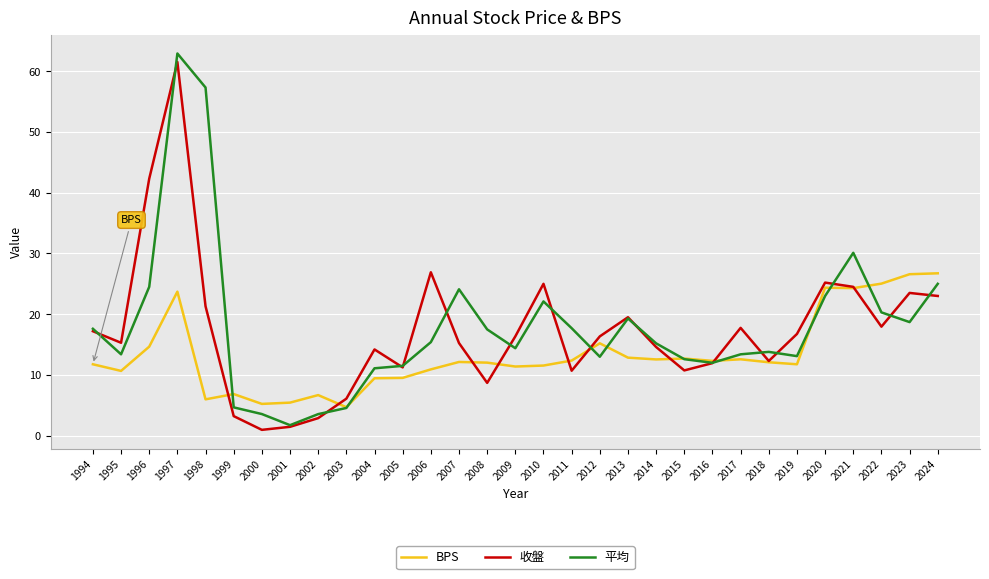

What are all the series names shown in the legend?

BPS, 收盤, 平均